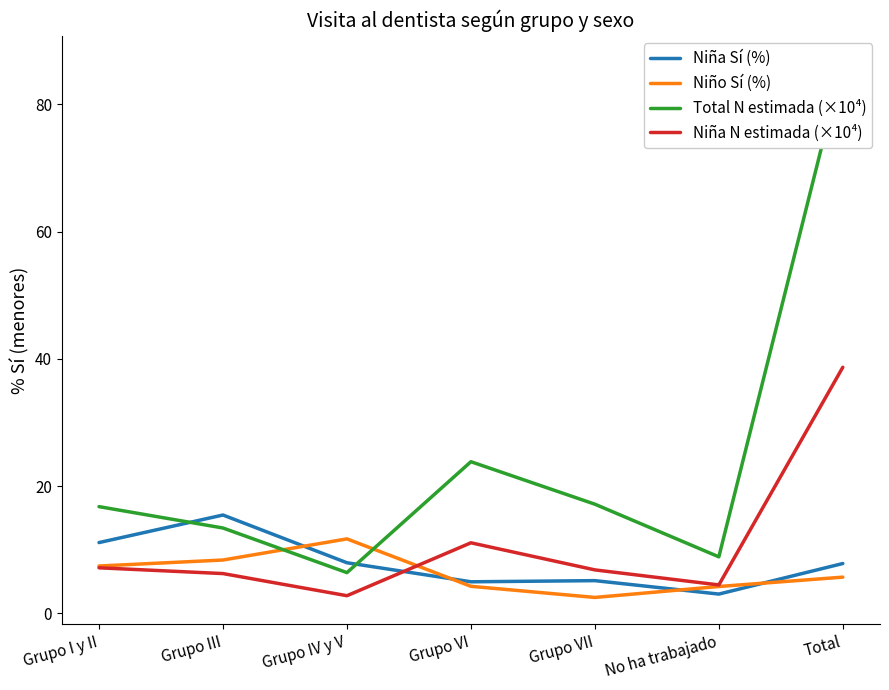

List the labels in order of Total N estimada (×10⁴) value, smallest first.

Grupo IV y V, No ha trabajado, Grupo III, Grupo I y II, Grupo VII, Grupo VI, Total